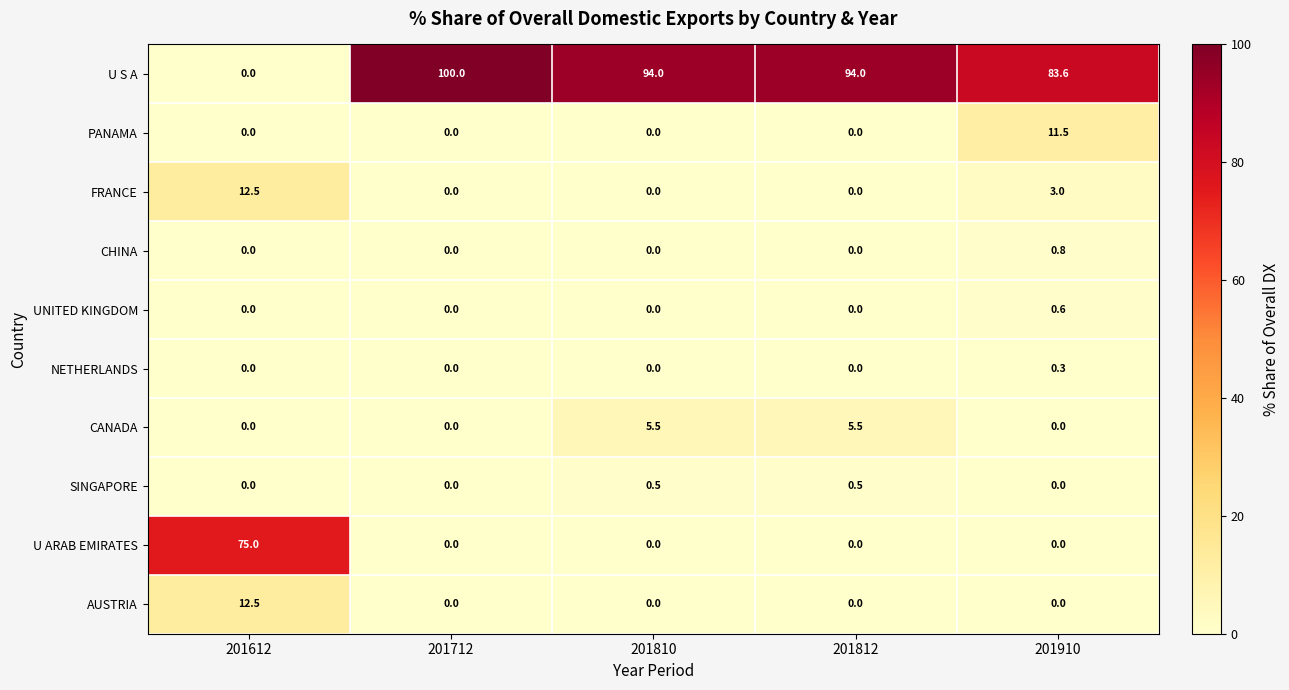

Which category has the highest value in the UNITED KINGDOM series?

201910